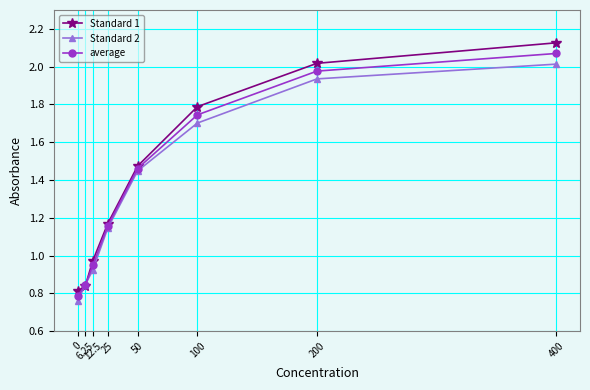

Is this an area chart (filled region under the line)?

No